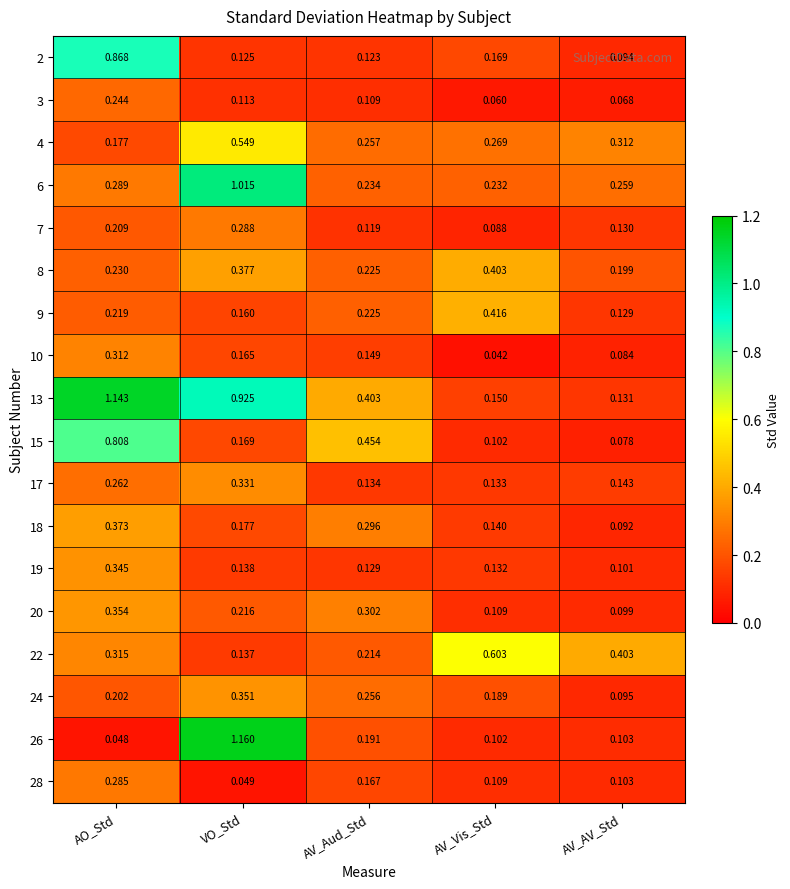

Which category has the highest value across all series?

VO_Std